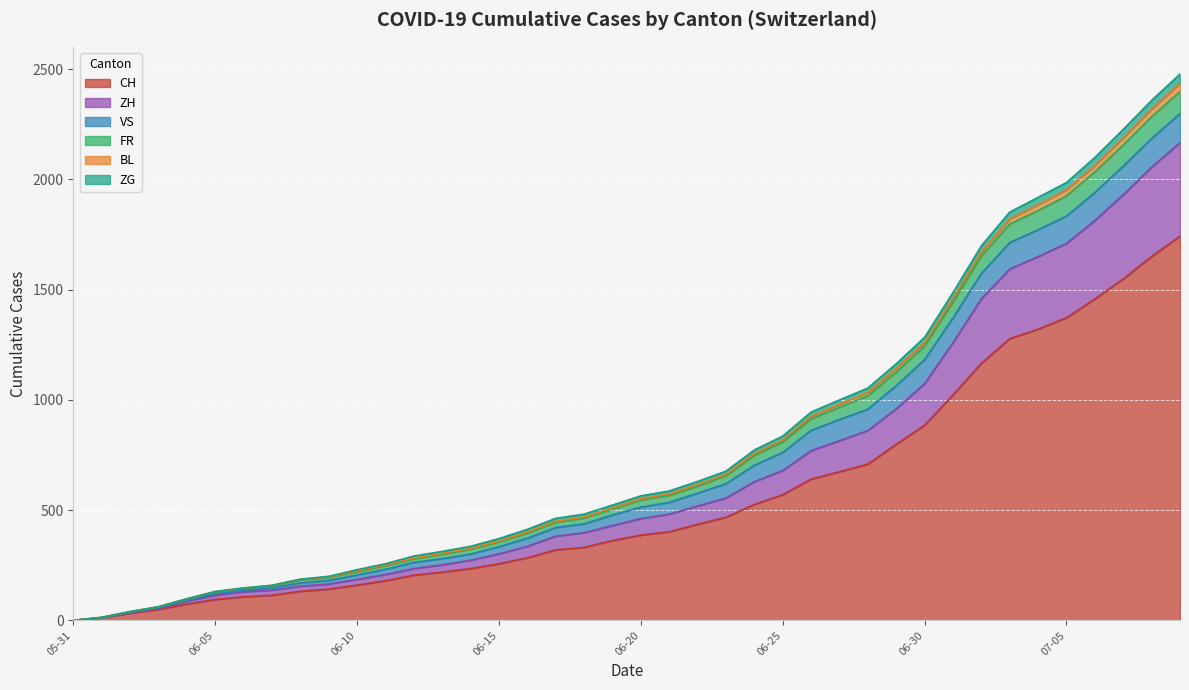

True or false: ZG and CH intersect in this chart.

False